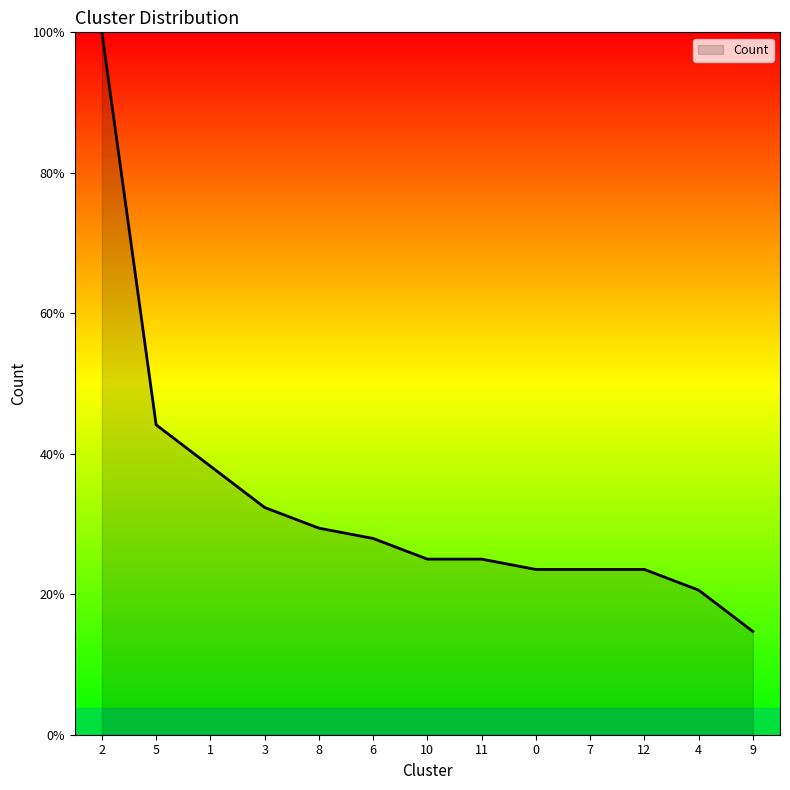

What is the difference between the values at 1 and 10?

9.4